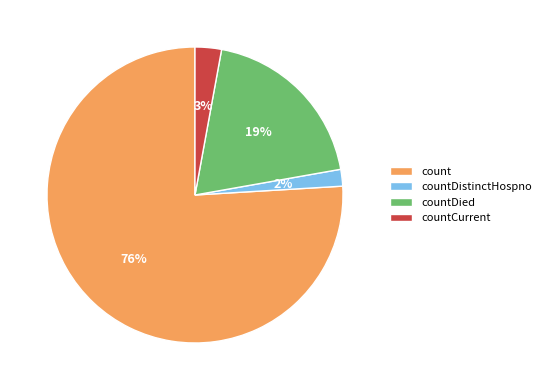

What percentage is the countDistinctHospno slice, to the nearest percent?

2%